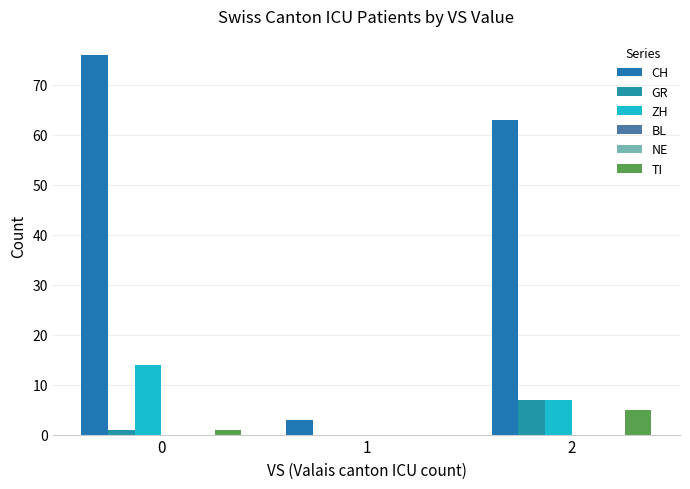

Which series changed the most between 0 and 1?

CH